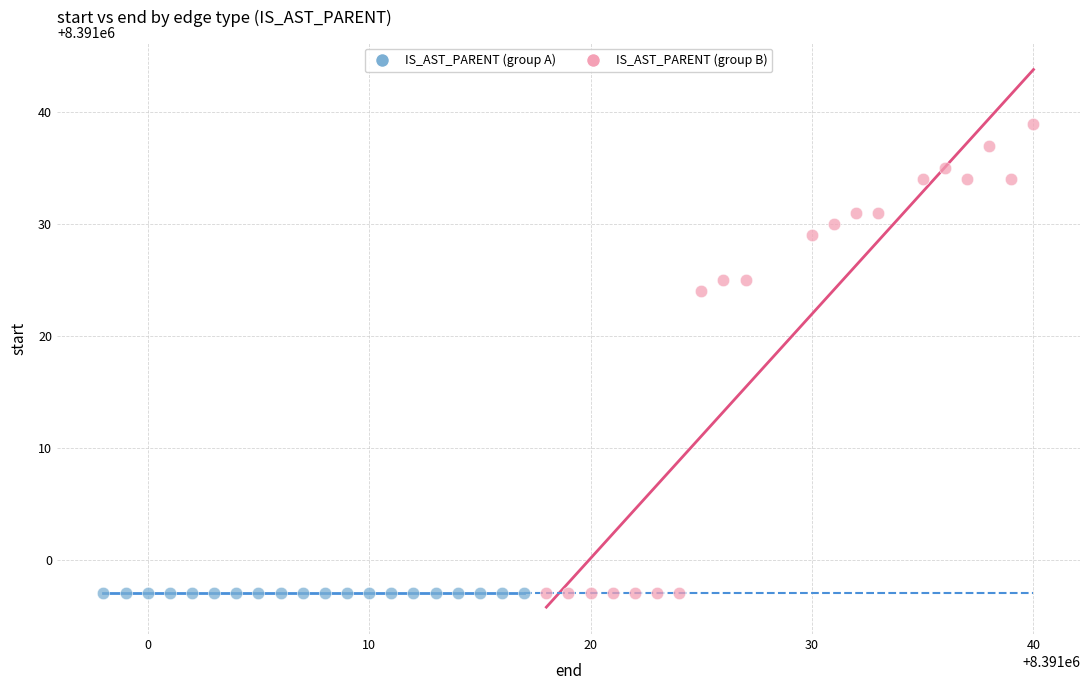

Which series reaches the maximum Y coordinate?

IS_AST_PARENT (group B)